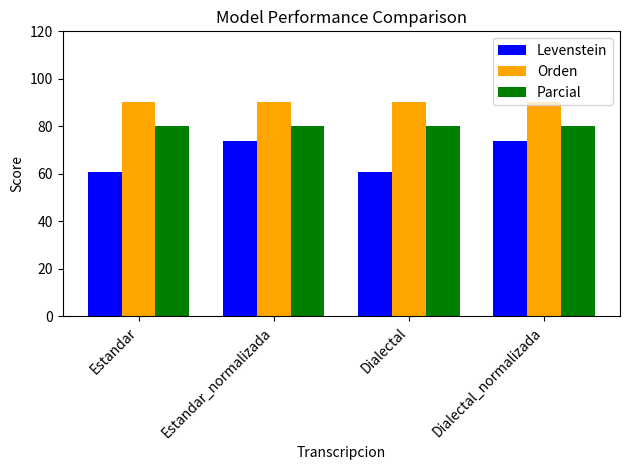

What value does the Parcial series have at Estandar_normalizada?

80.0